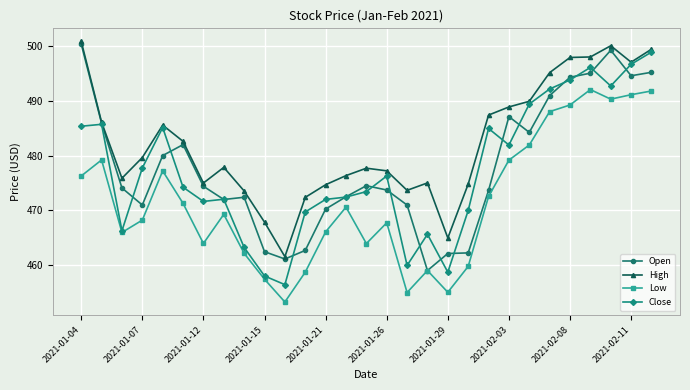

True or false: Open has more than 0 points higher than both neighbors.

True